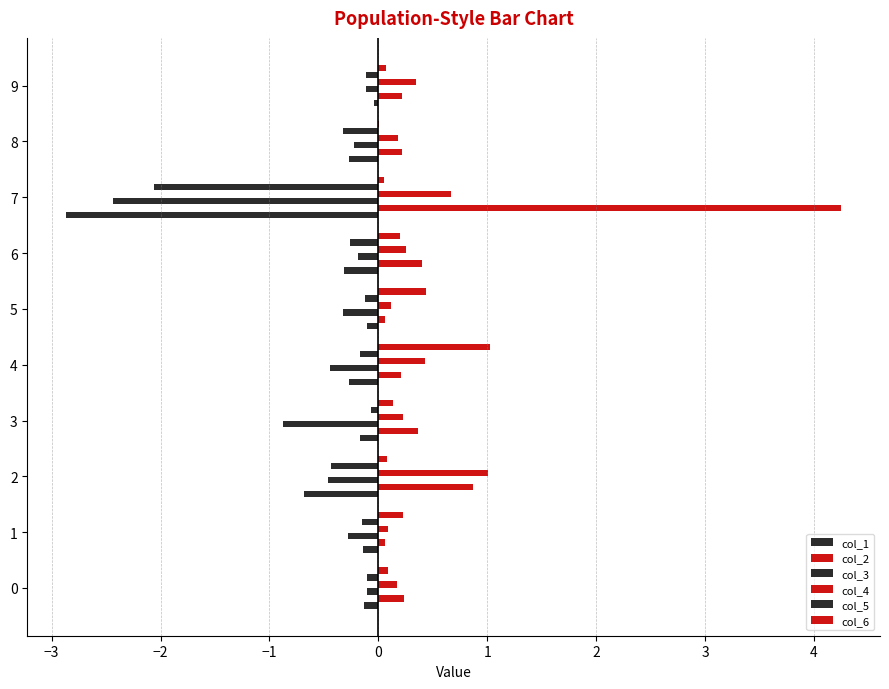

What is the minimum value shown in the chart?

-2.9